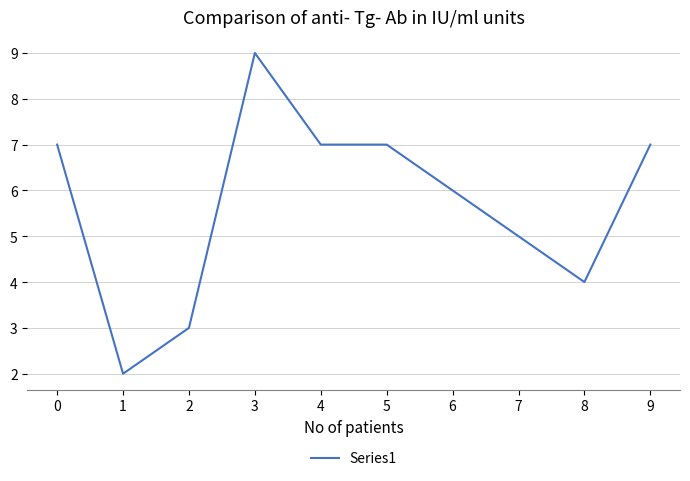

Which label corresponds to the largest value in the chart?

3